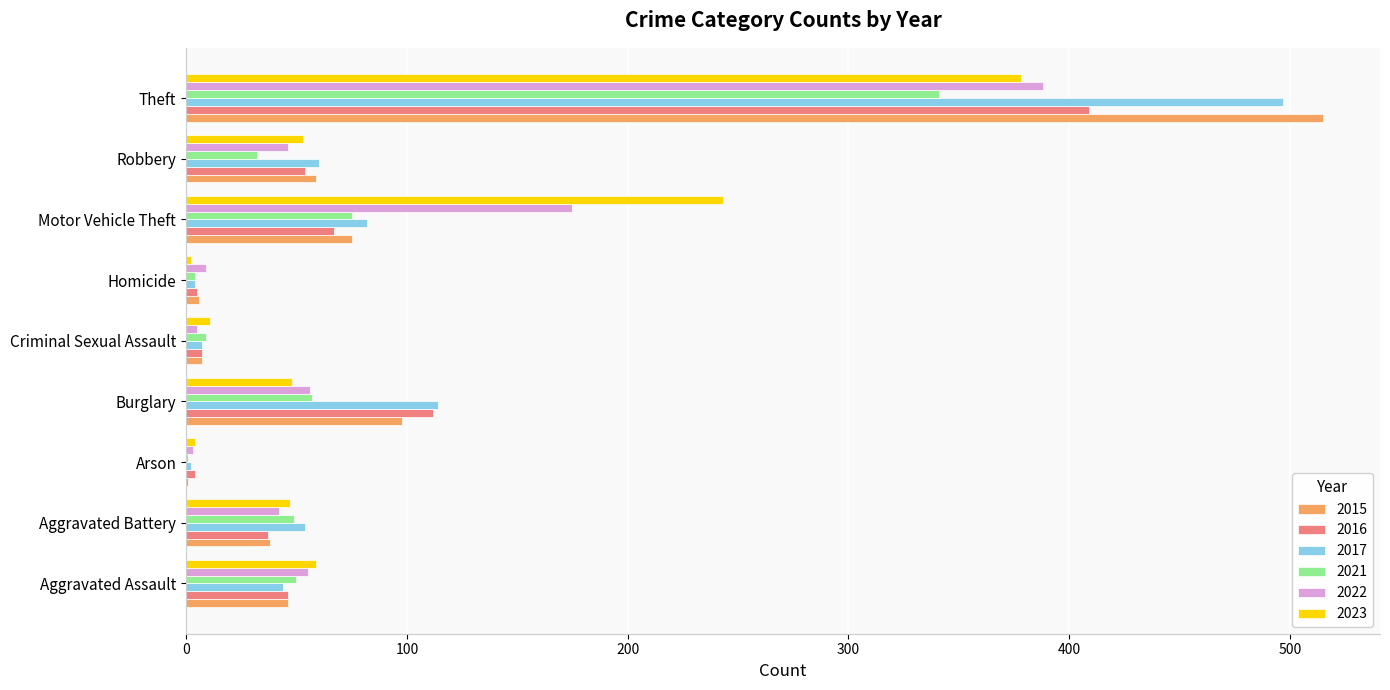

At which category does the chart reach its peak across all series?

Theft